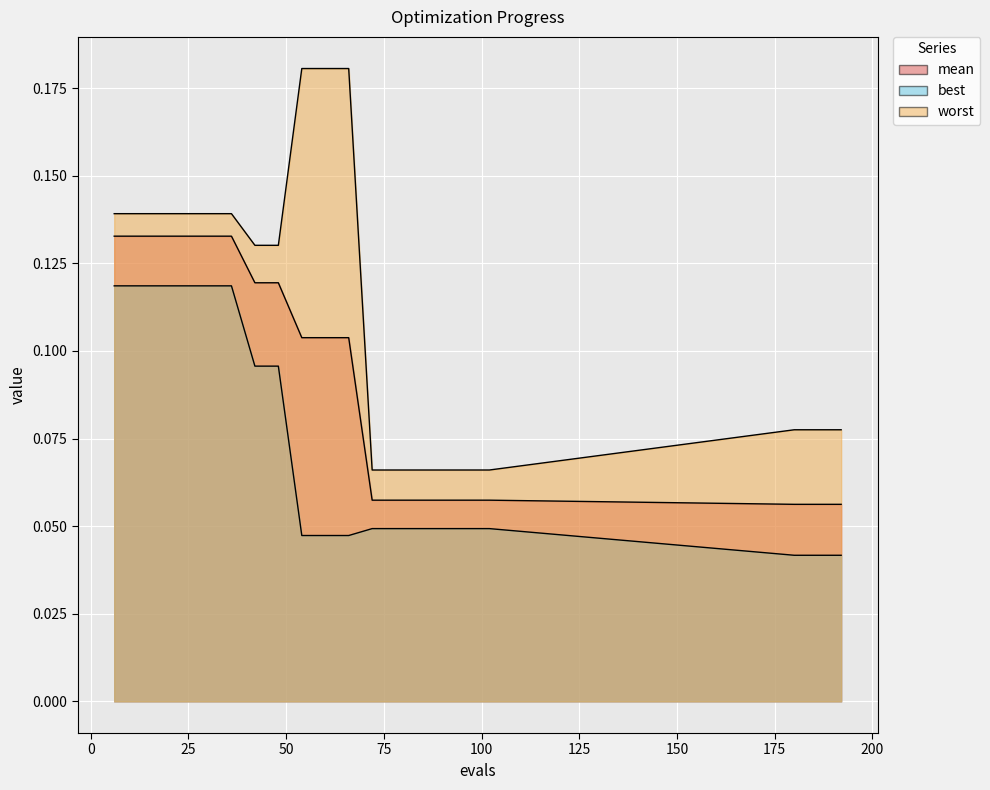

What is the maximum value shown in the chart?

0.2